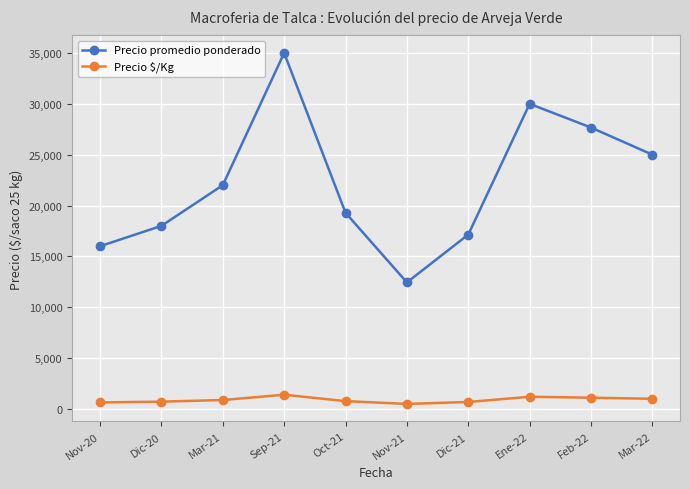

True or false: Precio $/Kg and Precio promedio ponderado intersect in this chart.

False